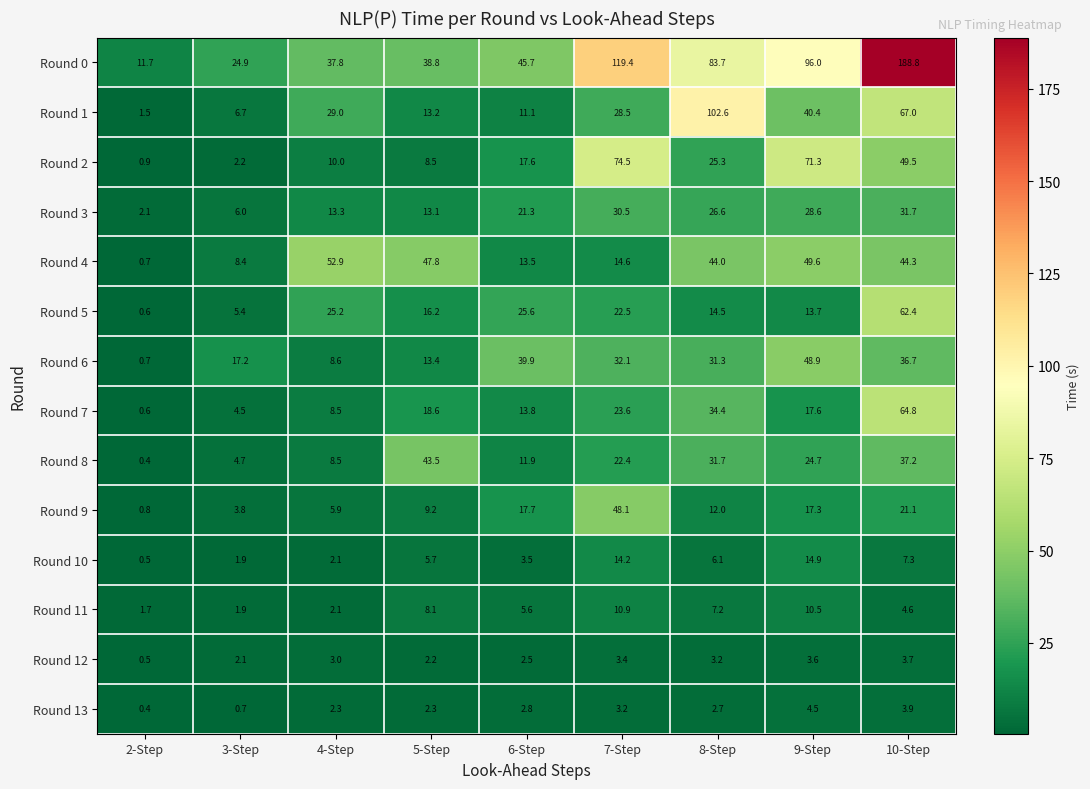

Between 2-Step and 10-Step, which series saw the biggest shift?

Round 0